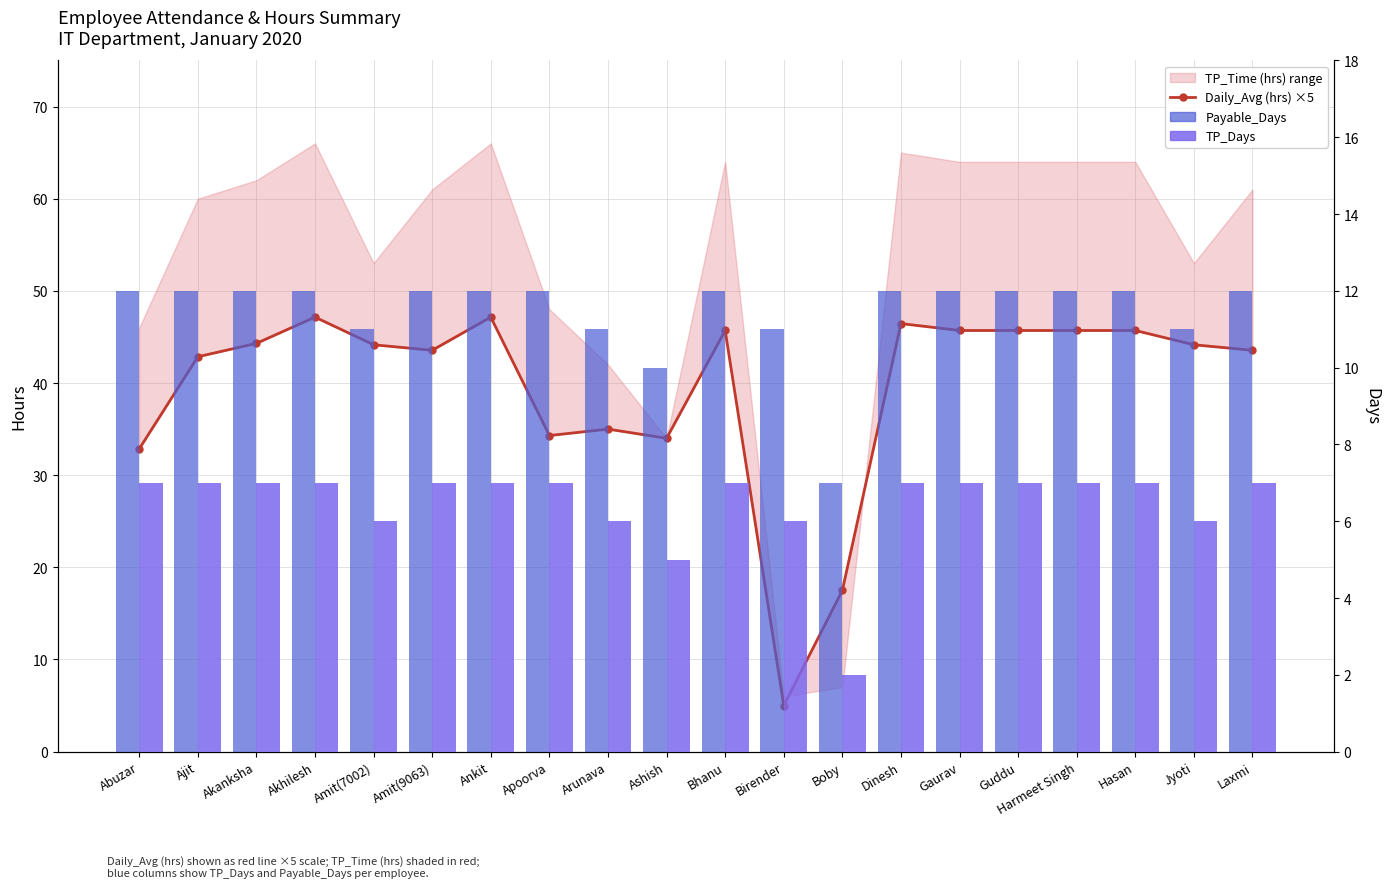

Reading left to right, extract all data points from this chart.

Daily_Avg (hrs) ×5: Abuzar=32.9	Ajit=42.9	Akanksha=44.3	Akhilesh=47.1	Amit(7002)=44.1	Amit(9063)=43.6	Ankit=47.1	Apoorva=34.3	Arunava=35.0	Ashish=34.0	Bhanu=45.7	Birender=5.0	Boby=17.5	Dinesh=46.4	Gaurav=45.7	Guddu=45.7	Harmeet Singh=45.7	Hasan=45.7	Jyoti=44.1	Laxmi=43.6
Payable_Days: Abuzar=12.0	Ajit=12.0	Akanksha=12.0	Akhilesh=12.0	Amit(7002)=11.0	Amit(9063)=12.0	Ankit=12.0	Apoorva=12.0	Arunava=11.0	Ashish=10.0	Bhanu=12.0	Birender=11.0	Boby=7.0	Dinesh=12.0	Gaurav=12.0	Guddu=12.0	Harmeet Singh=12.0	Hasan=12.0	Jyoti=11.0	Laxmi=12.0
TP_Days: Abuzar=7.0	Ajit=7.0	Akanksha=7.0	Akhilesh=7.0	Amit(7002)=6.0	Amit(9063)=7.0	Ankit=7.0	Apoorva=7.0	Arunava=6.0	Ashish=5.0	Bhanu=7.0	Birender=6.0	Boby=2.0	Dinesh=7.0	Gaurav=7.0	Guddu=7.0	Harmeet Singh=7.0	Hasan=7.0	Jyoti=6.0	Laxmi=7.0